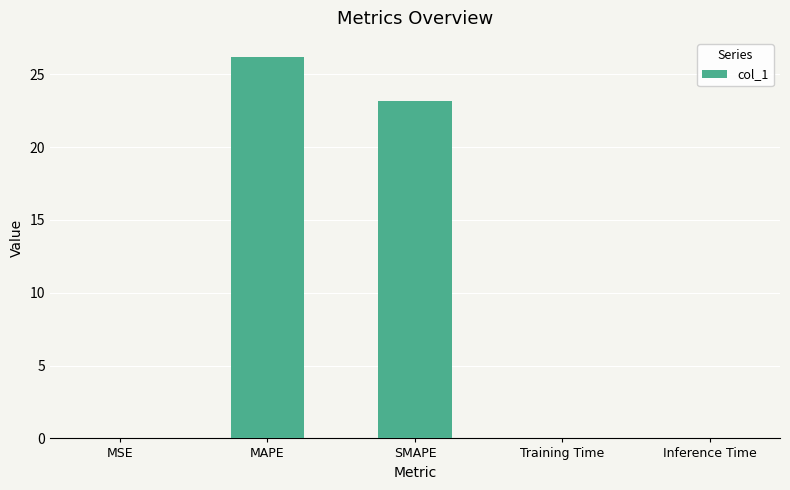

Read the value at SMAPE.

23.2